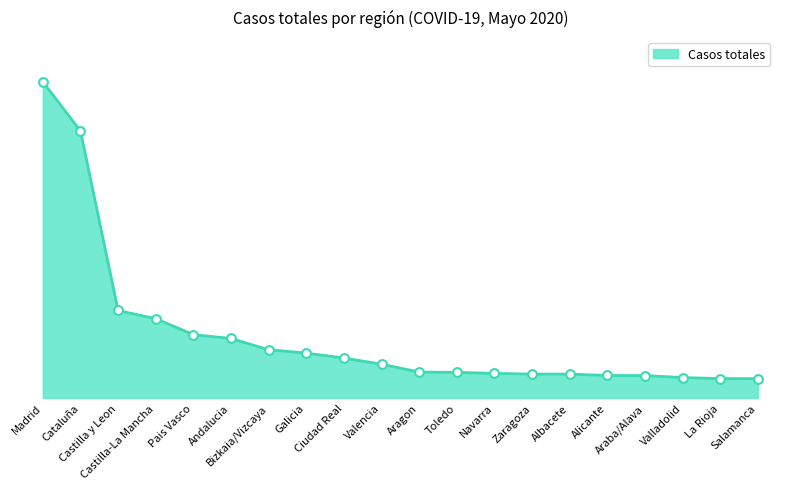

What is the change in value from Cataluña to Castilla y Leon?

-37309